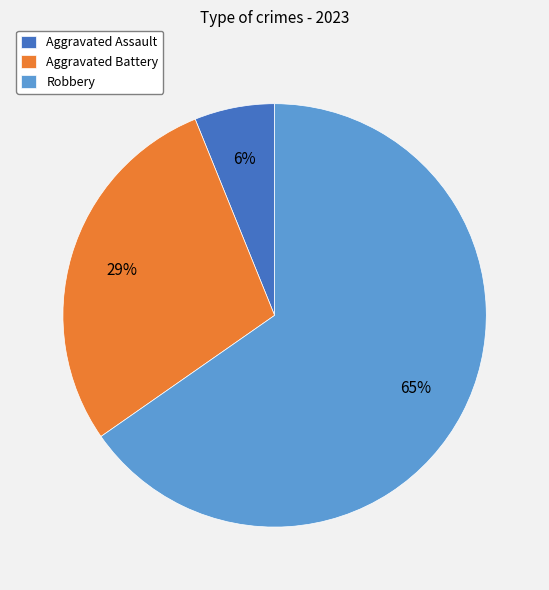

Is there a majority slice in this chart?

Yes